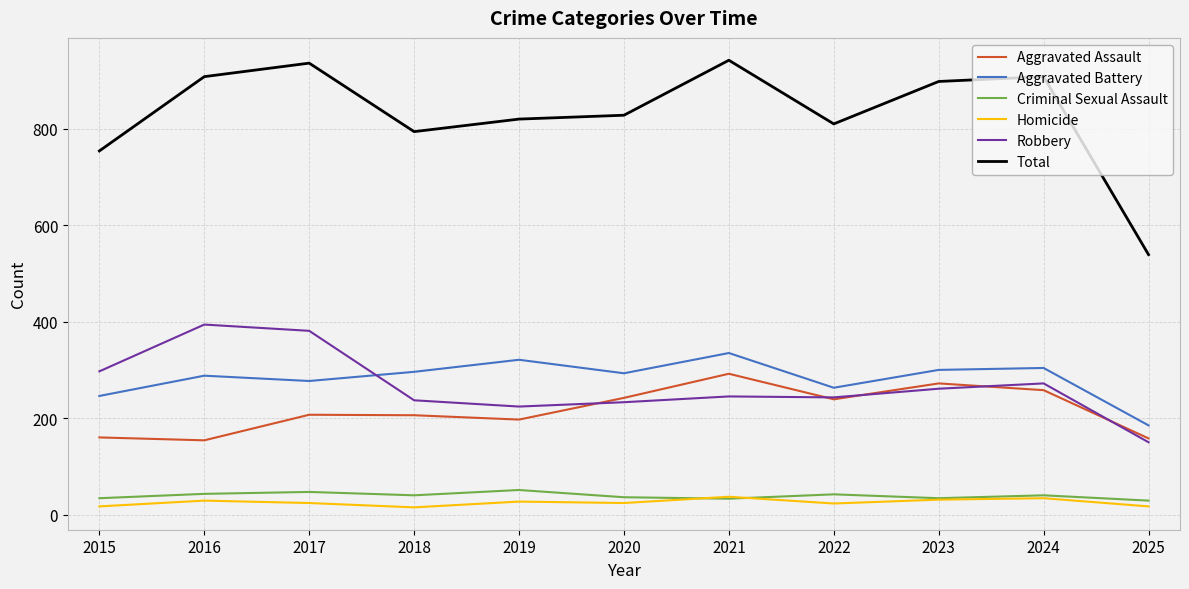

Which series has the largest total across all categories?

Total